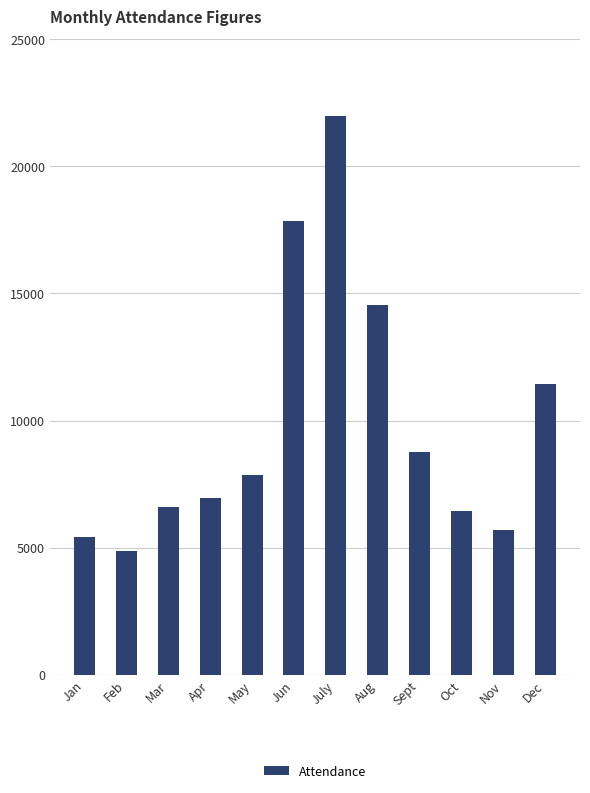

What is the change in value from Apr to Sept?

+1808